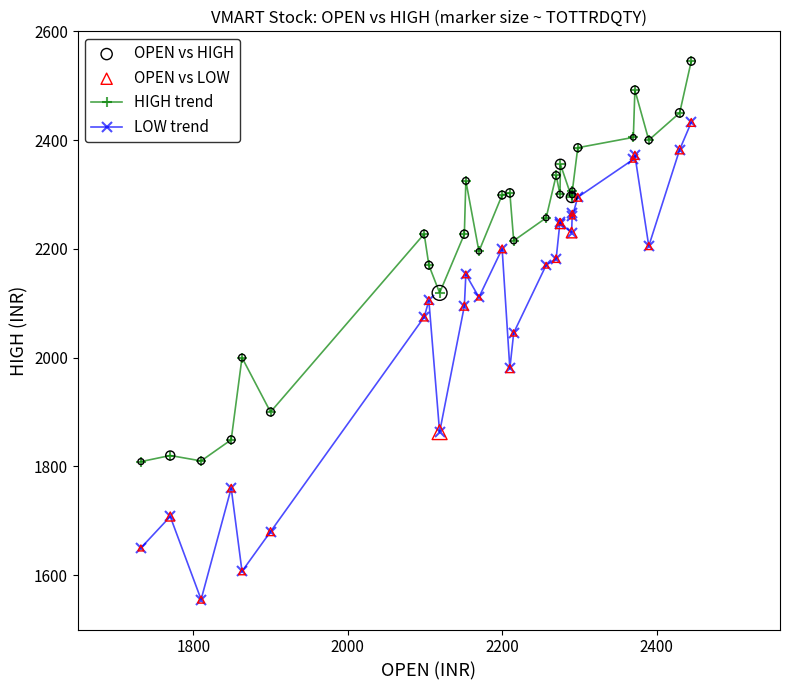

Which series has the largest range (max minus min)?

LOW trend